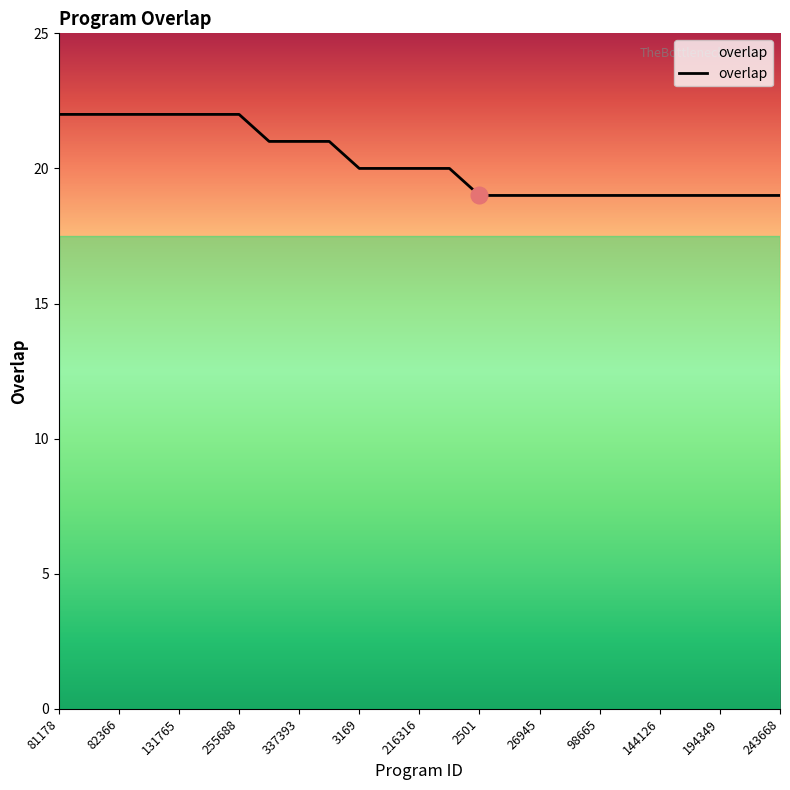

What is the difference between the maximum and minimum values?

3